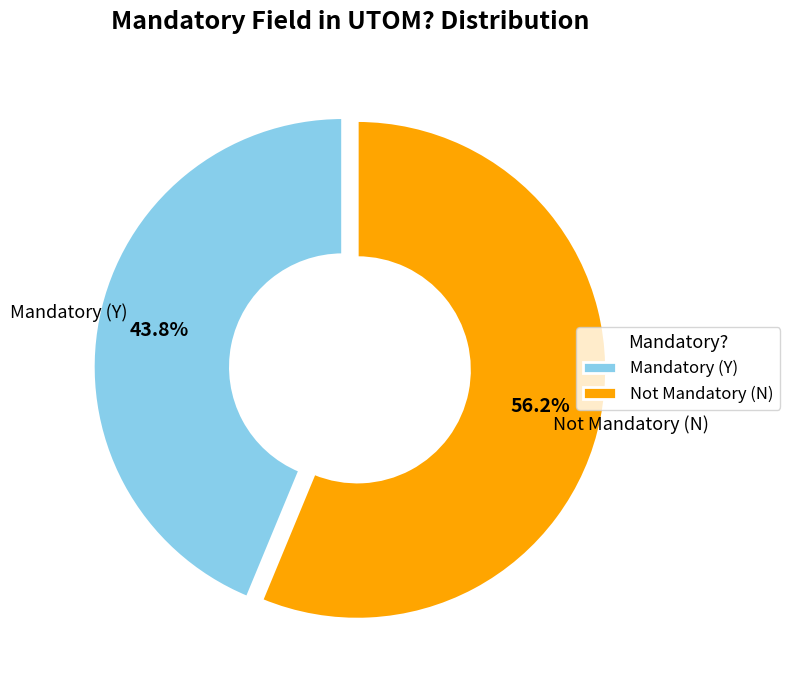

Count the number of slices in the pie.

2